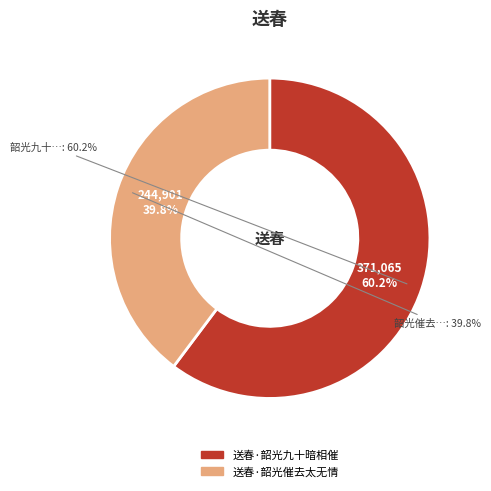

Is 送春·韶光九十暗相催 the majority of the pie?

Yes